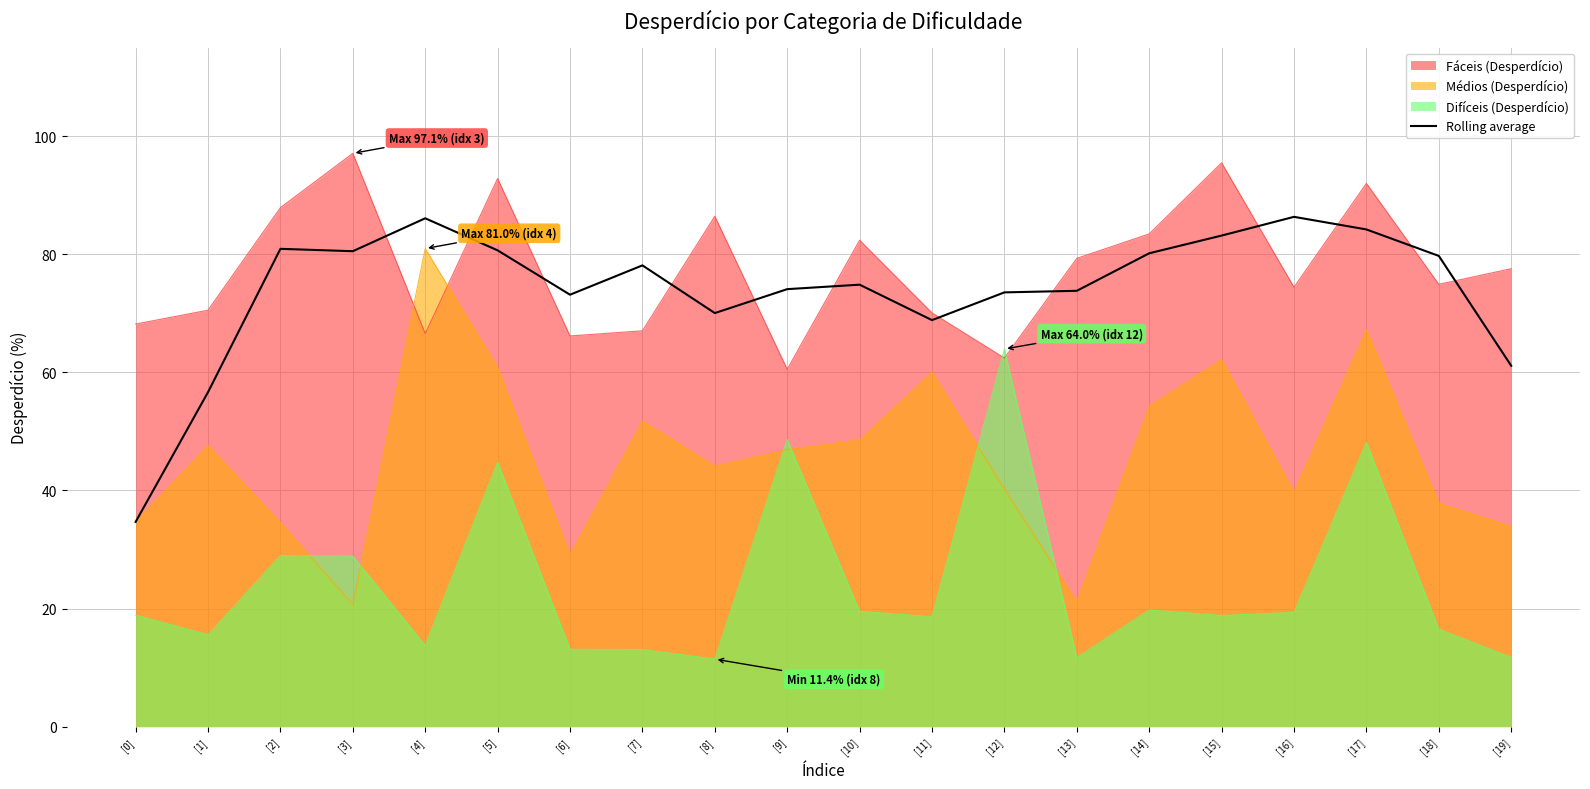

Where is the first local minimum?

[3]